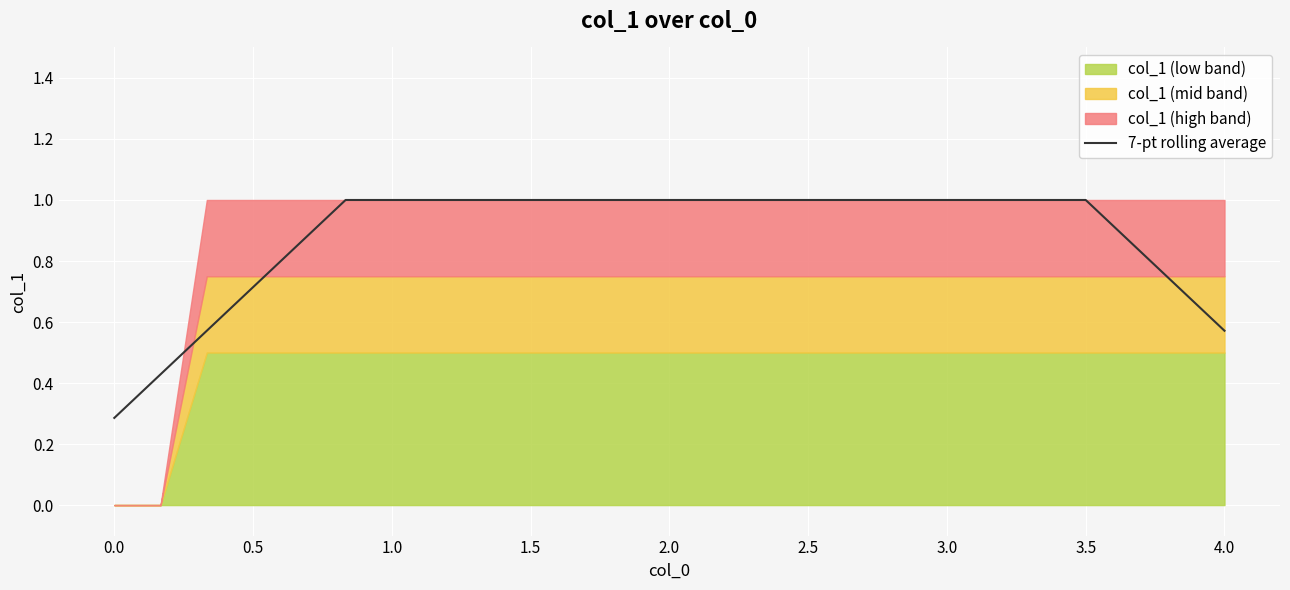

What is the maximum value for 7-pt rolling average?

1.0